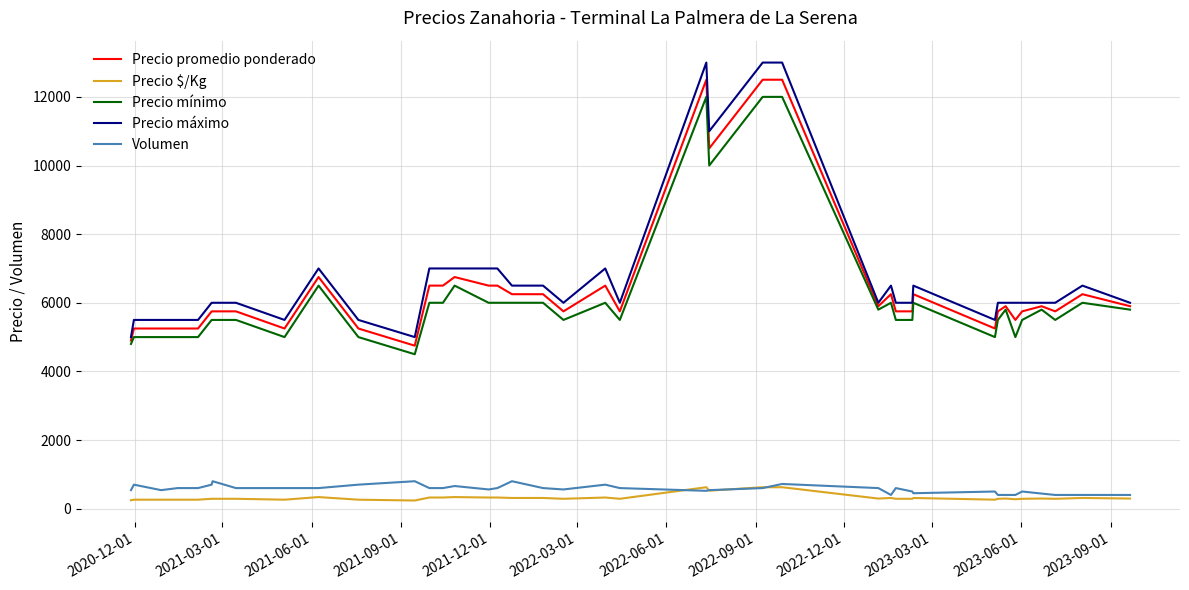

Which series has the largest range (max minus min)?

Precio máximo